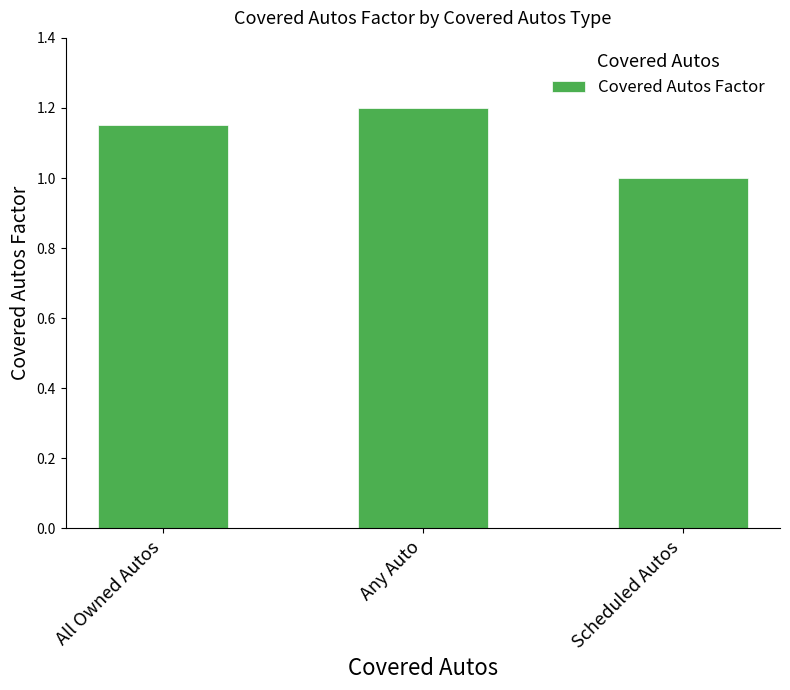

What position from the right is Any Auto?

2